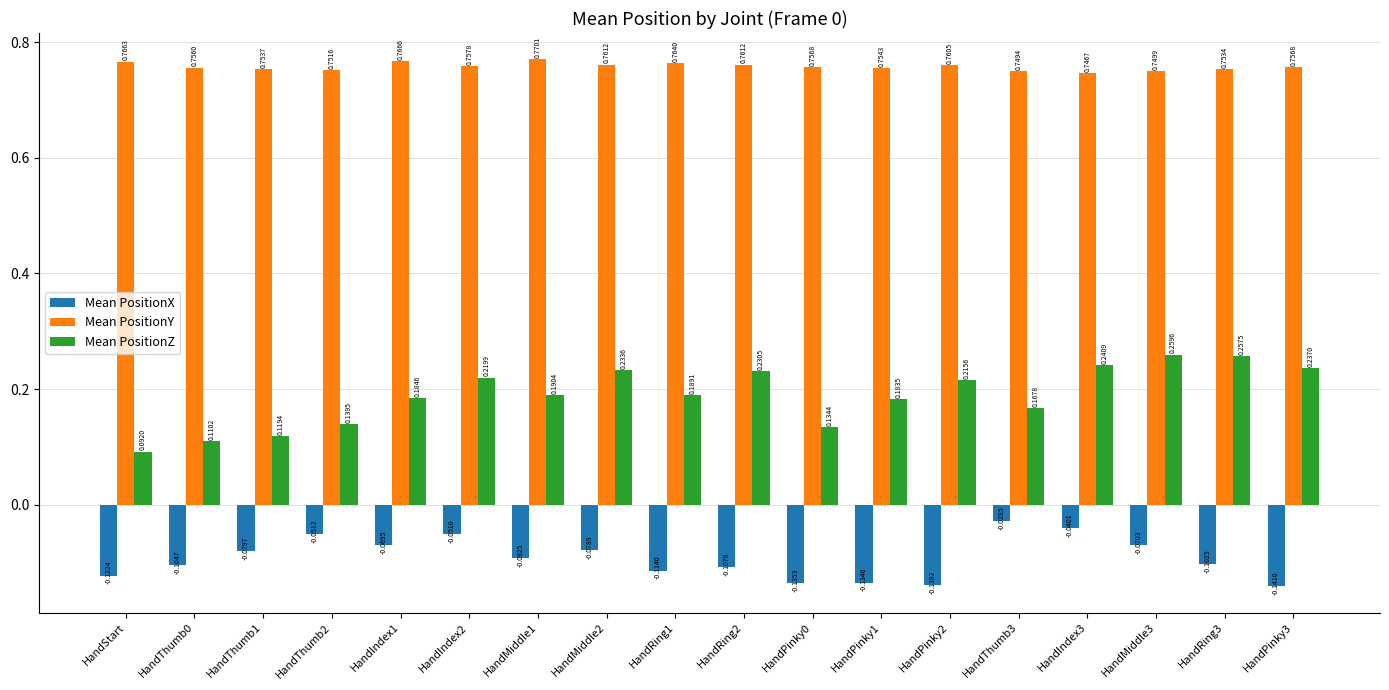

Which category has the lowest value across all series?

HandPinky3